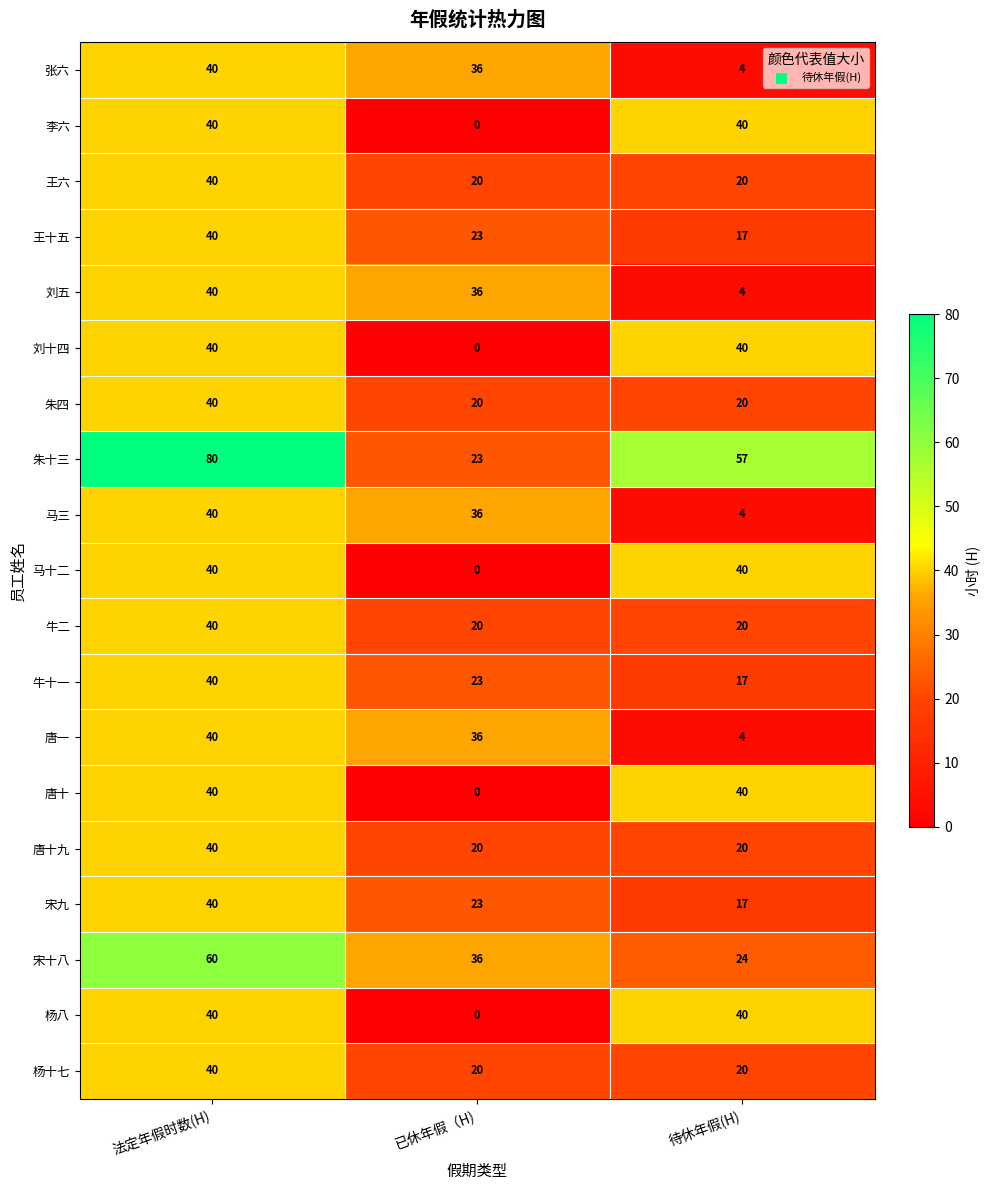

How many data points does each series have?

3